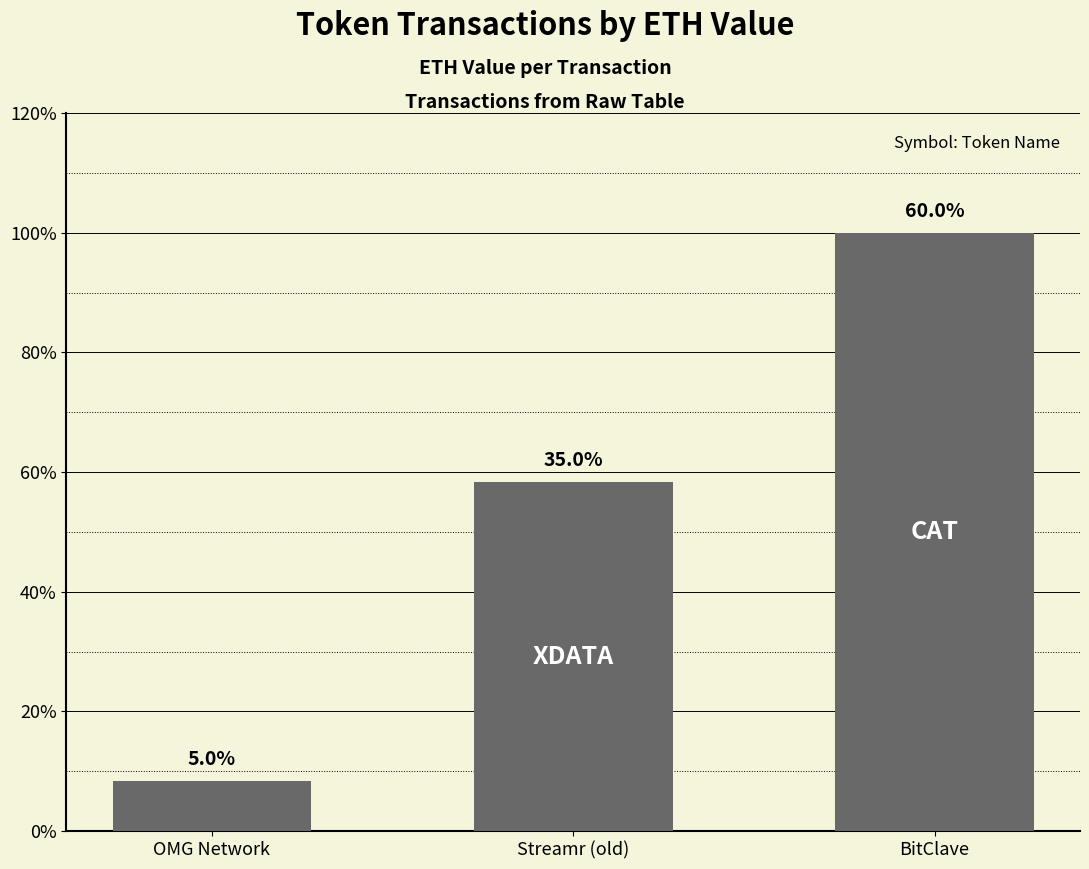

Rank the categories by value from lowest to highest.

OMG Network, Streamr (old), BitClave